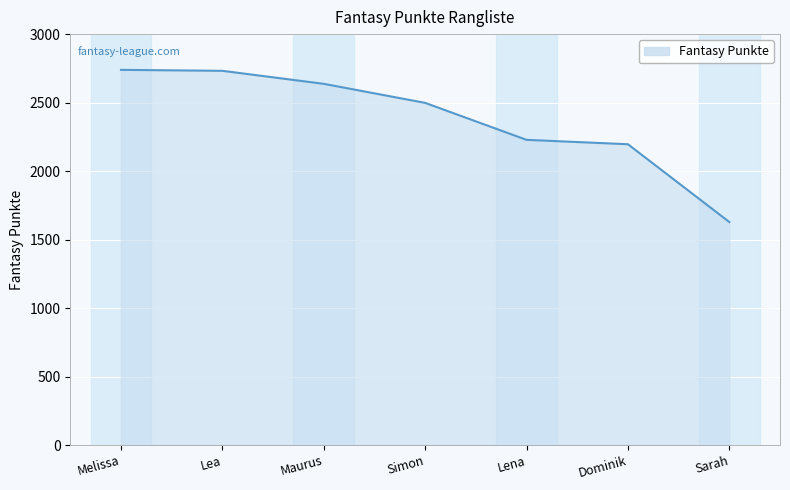

What is the ratio of the value at Lena to the value at Dominik?

1.0